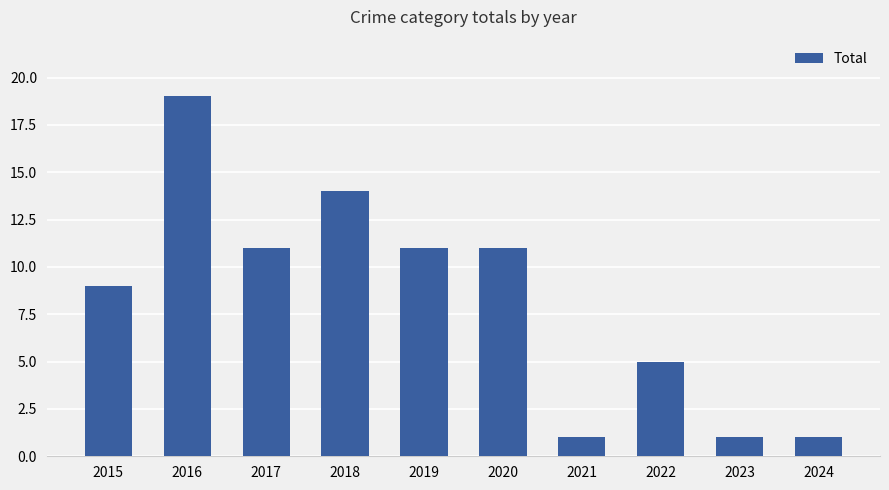

The chart shows a value of 1 at 2021. True or false?

True